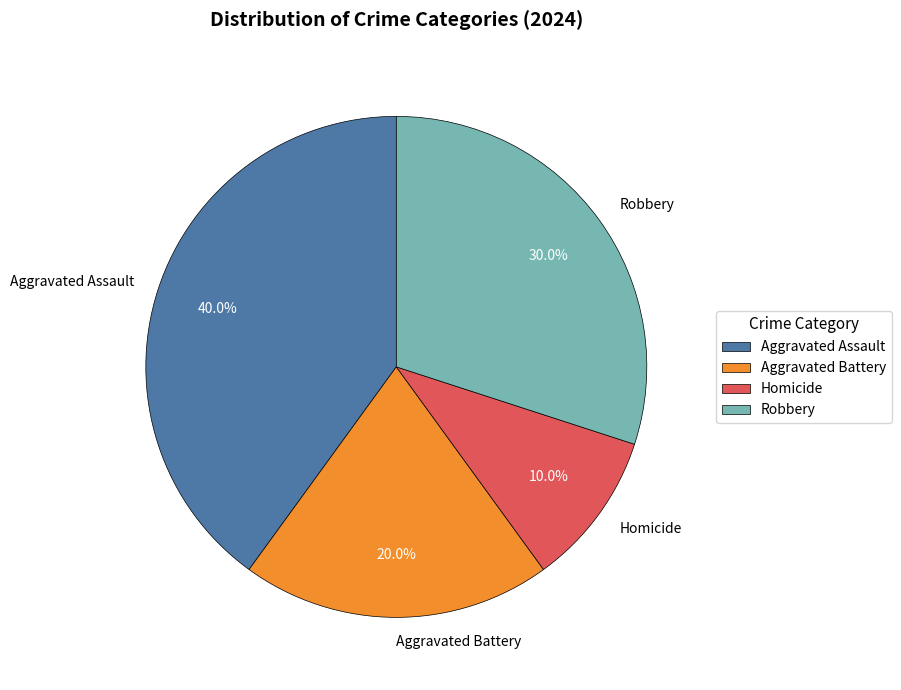

To the nearest percent, what is the difference between the Homicide and Robbery slice percentages?

20%